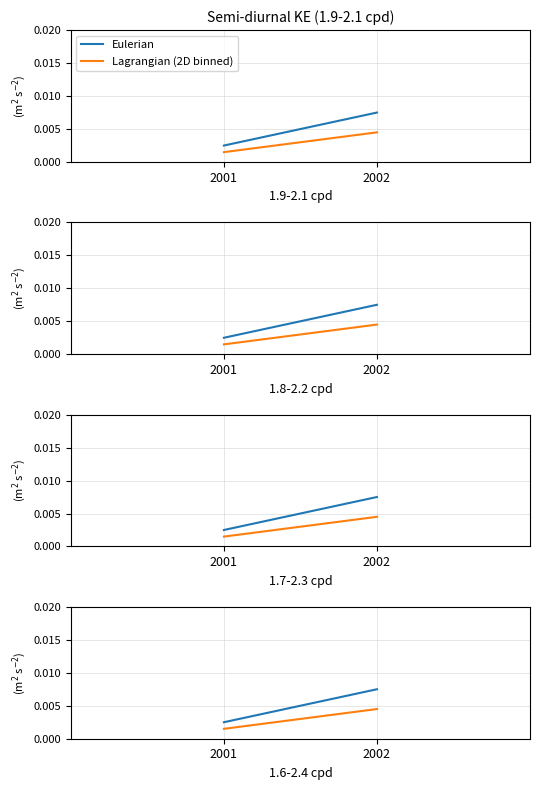

True or false: Eulerian has a value of 0.0 at 2002.

True